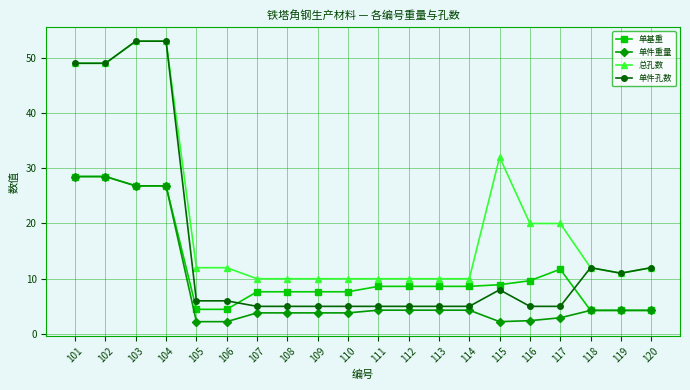

What is the difference between the 单件孔数 values at 103 and 108?

48.0